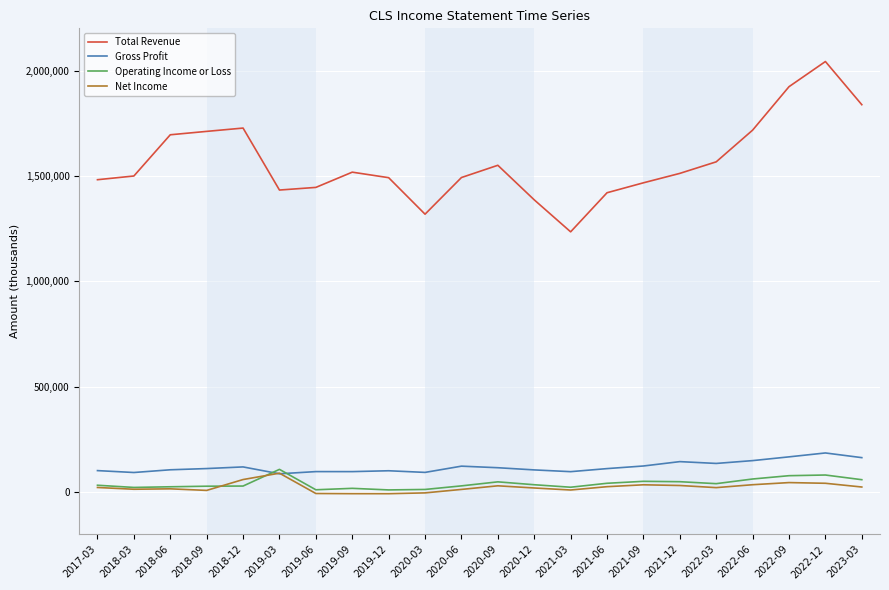

Between which two adjacent categories do Gross Profit and Net Income first intersect?

2018-12 and 2019-03